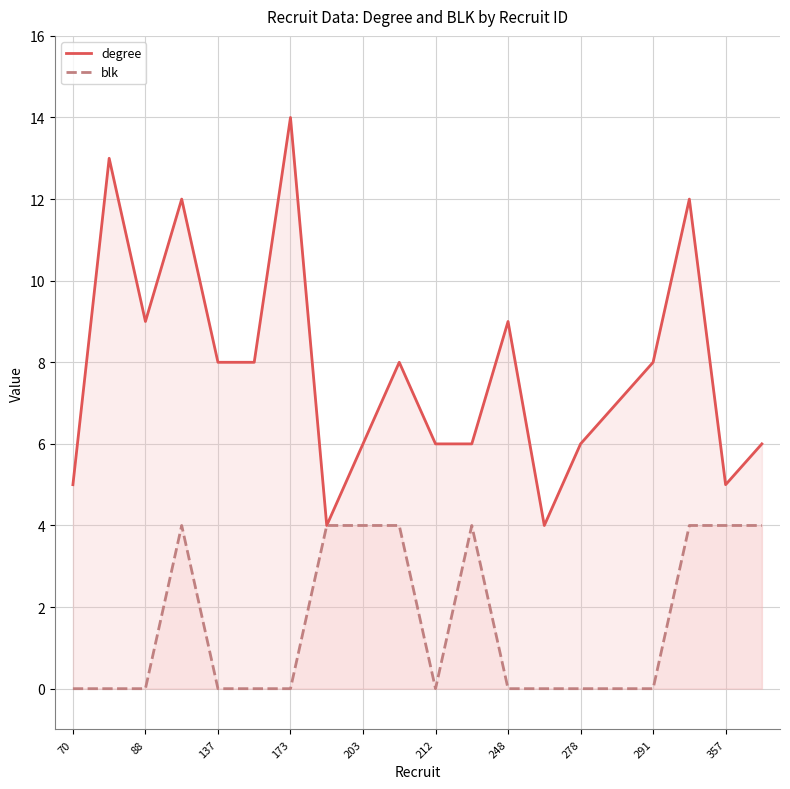

What is the maximum value for blk?

4